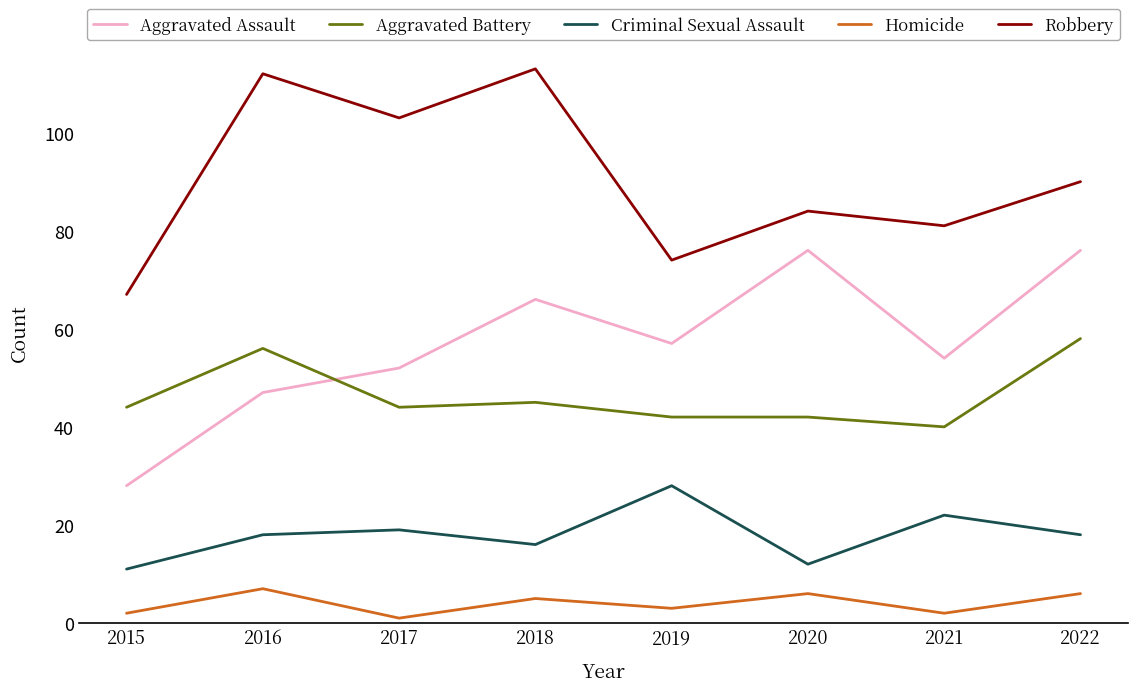

Reading right to left, list all the values displayed in this chart.

Aggravated Assault: 2022=76	2021=54	2020=76	2019=57	2018=66	2017=52	2016=47	2015=28
Aggravated Battery: 2022=58	2021=40	2020=42	2019=42	2018=45	2017=44	2016=56	2015=44
Criminal Sexual Assault: 2022=18	2021=22	2020=12	2019=28	2018=16	2017=19	2016=18	2015=11
Homicide: 2022=6	2021=2	2020=6	2019=3	2018=5	2017=1	2016=7	2015=2
Robbery: 2022=90	2021=81	2020=84	2019=74	2018=113	2017=103	2016=112	2015=67